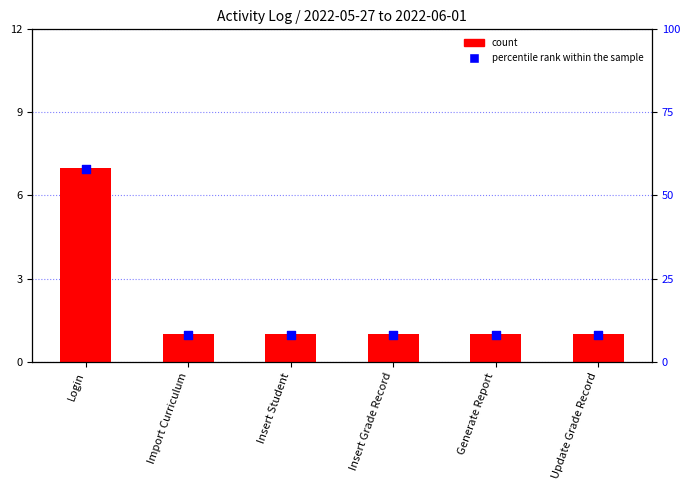

What is the total value across all series at Generate Report?

9